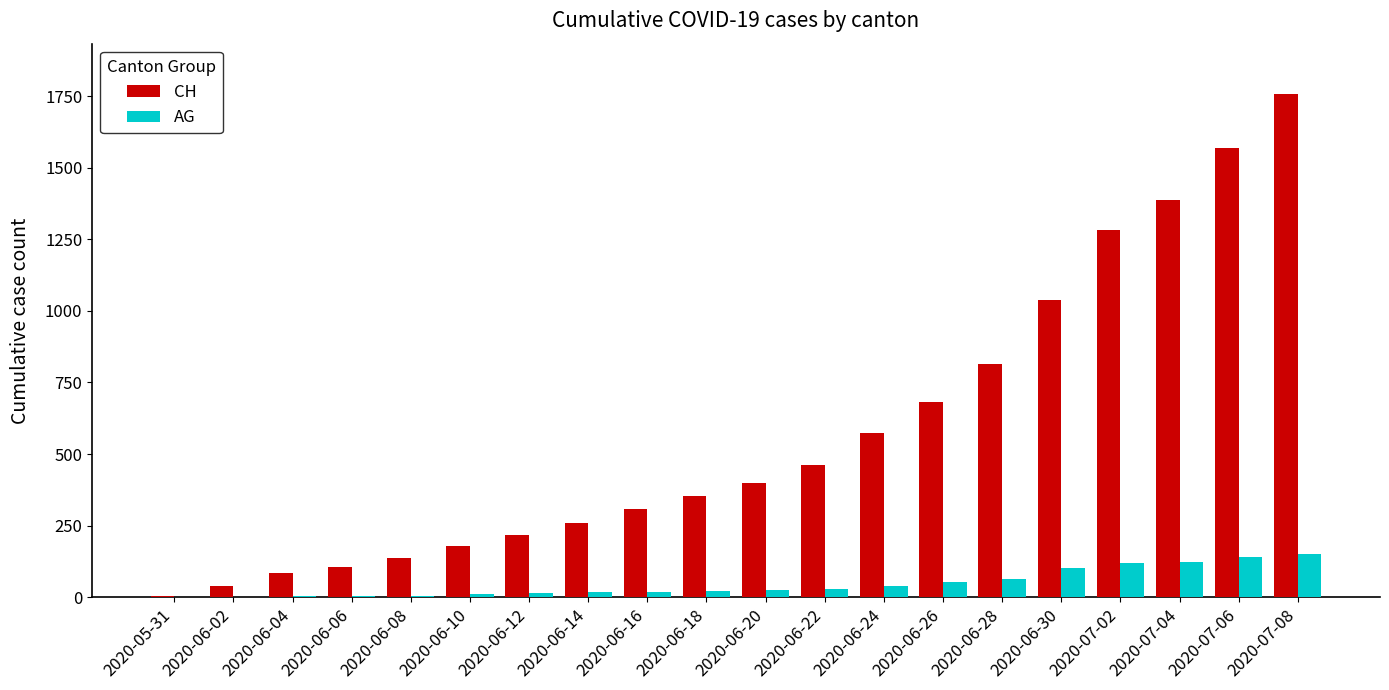

How many groups of bars are there?

20